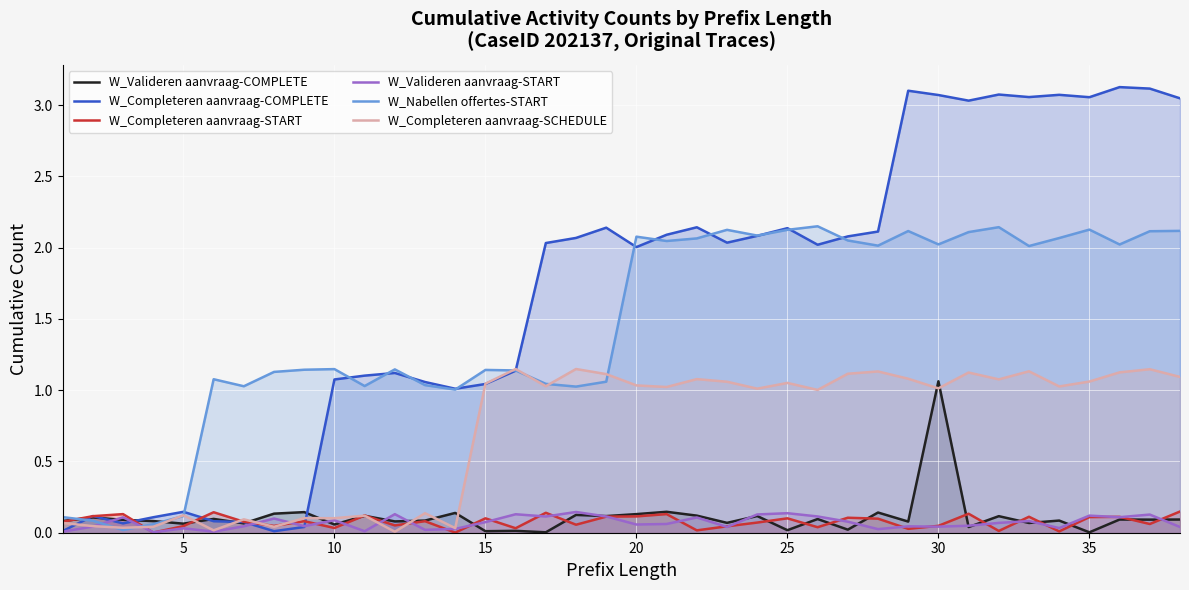

How many lines are shown in the chart?

6